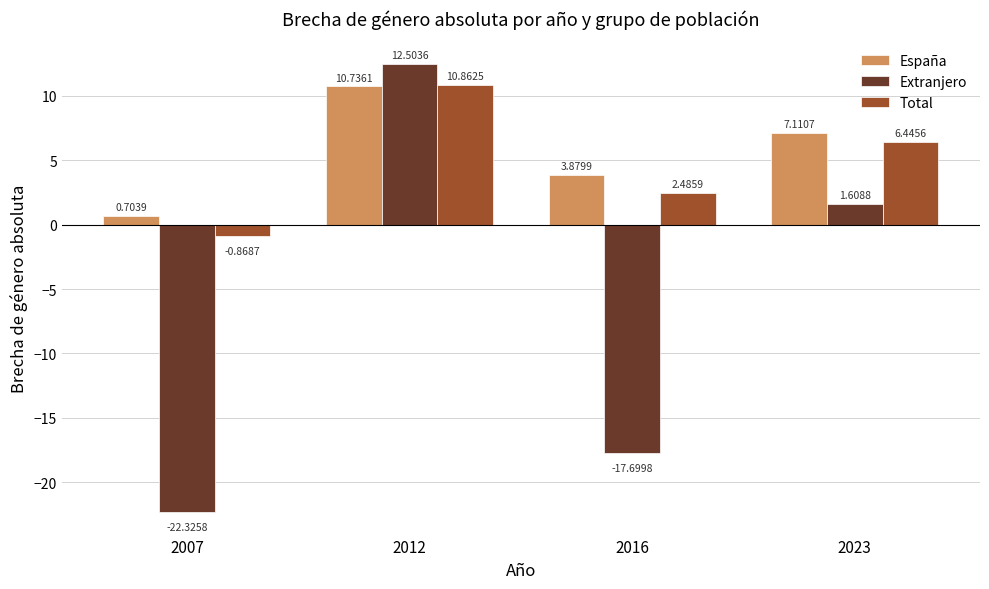

How many data points in España are less than 7?

2